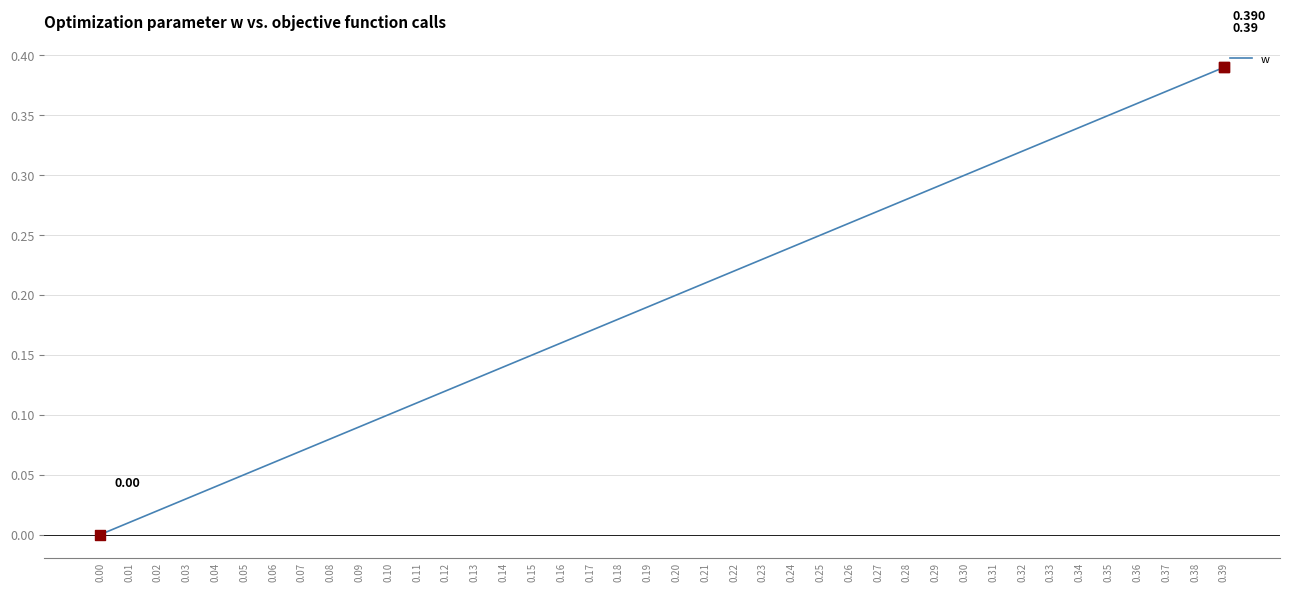

What is the change in value from 0.01 to 0.29?

+0.3